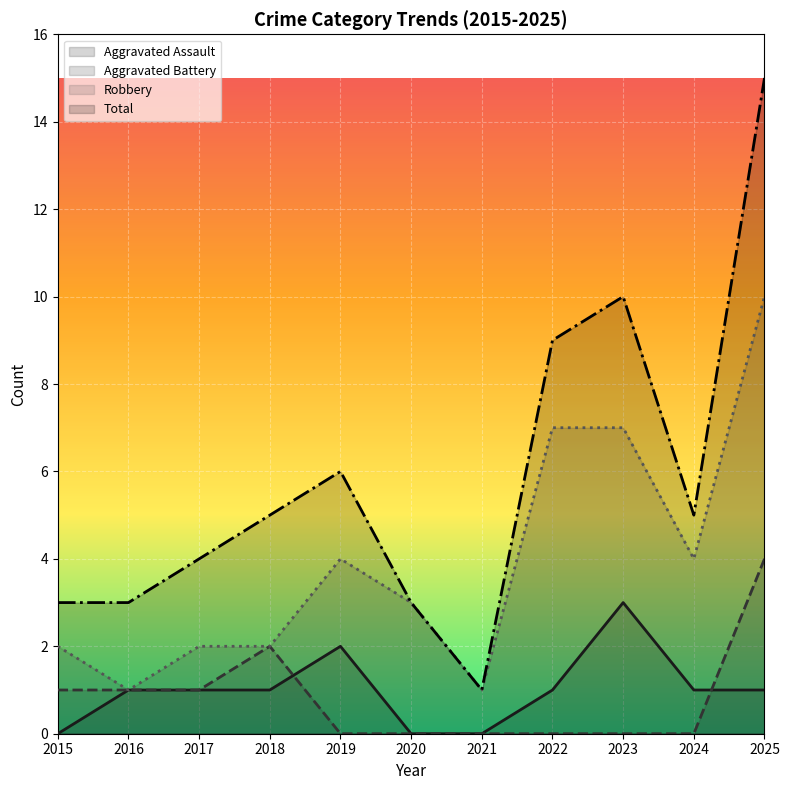

The value of Total at 2020 is 1. True or false?

False